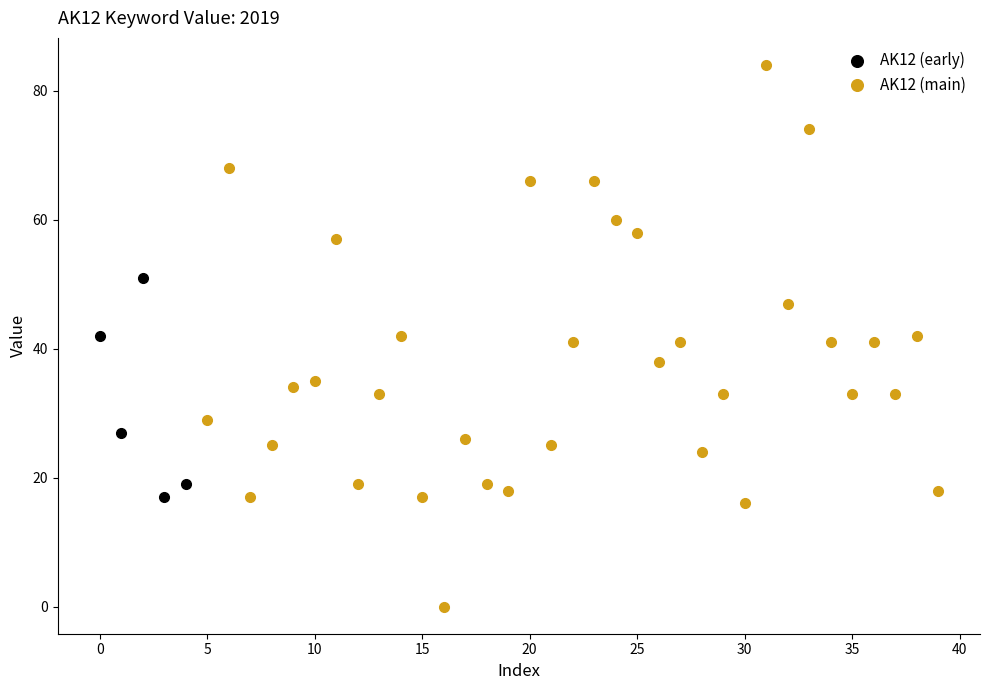

Which series contains the lowest Y value?

AK12 (main)